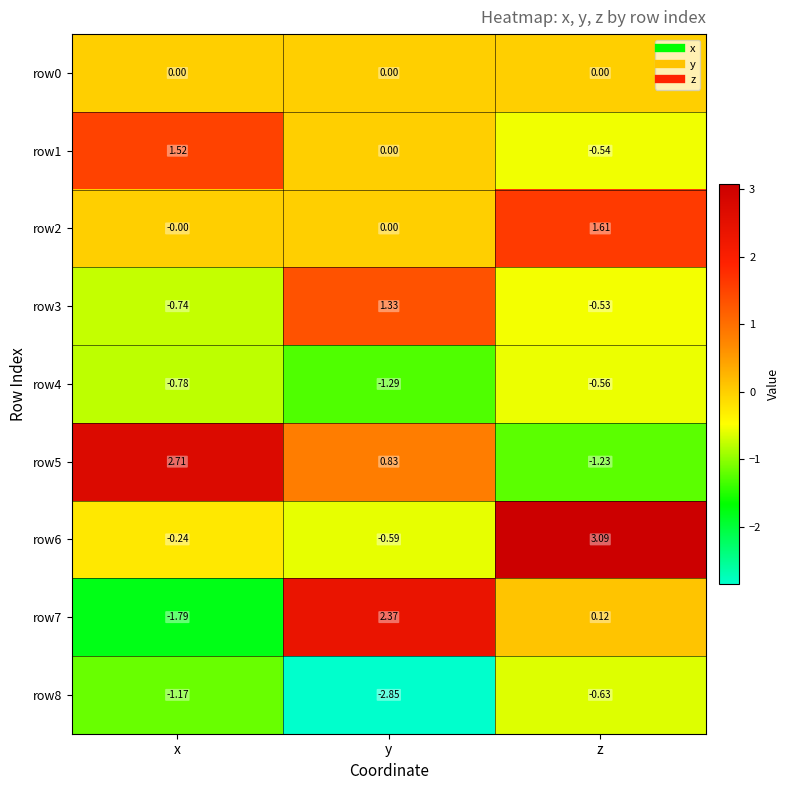

Where is row7 nearest to the value 0?

z